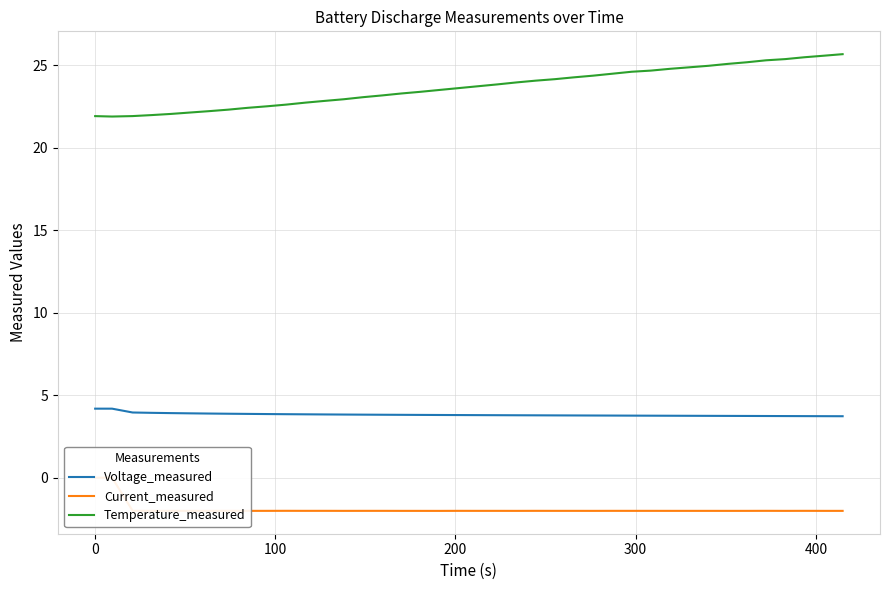

What is the lowest value of the Voltage_measured series?

3.7